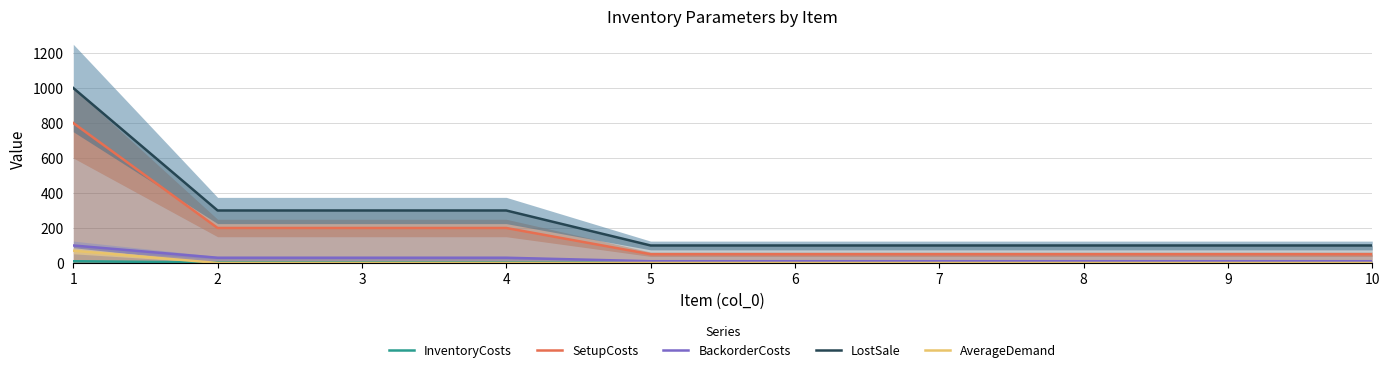

What is the difference between the BackorderCosts values at 8 and 4?

20